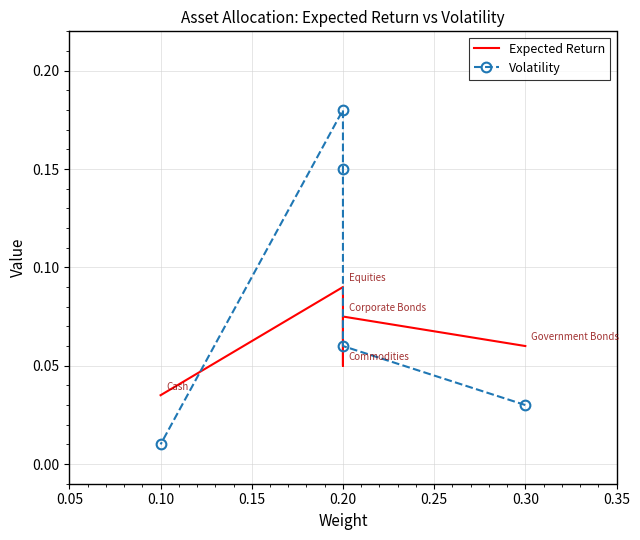

What are all the series names shown in the legend?

Expected Return, Volatility